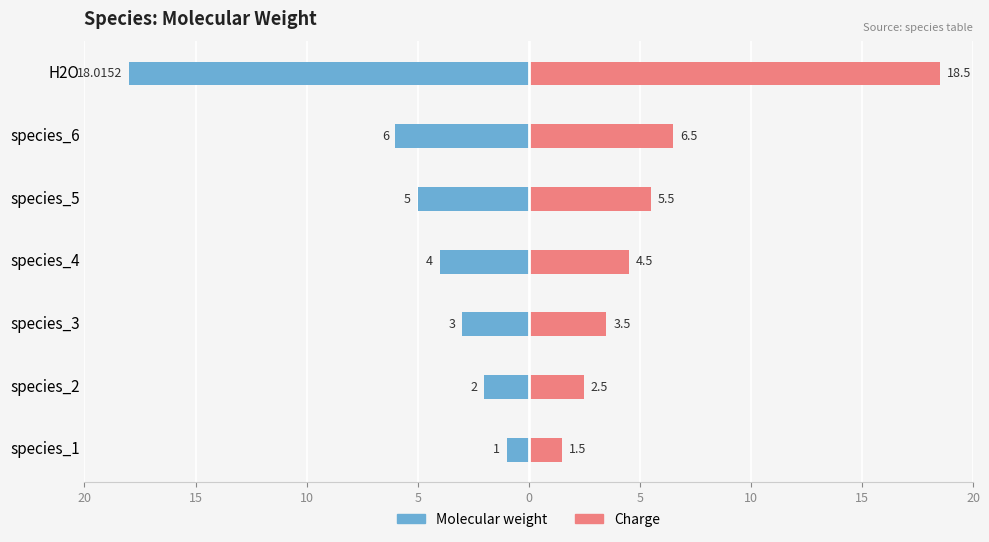

Between species_6 and H2O, which is larger?

species_6